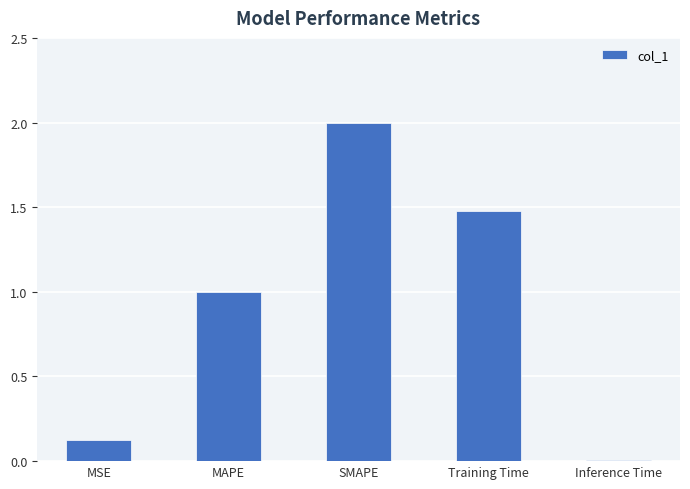

The value at SMAPE is 2.0. True or false?

True